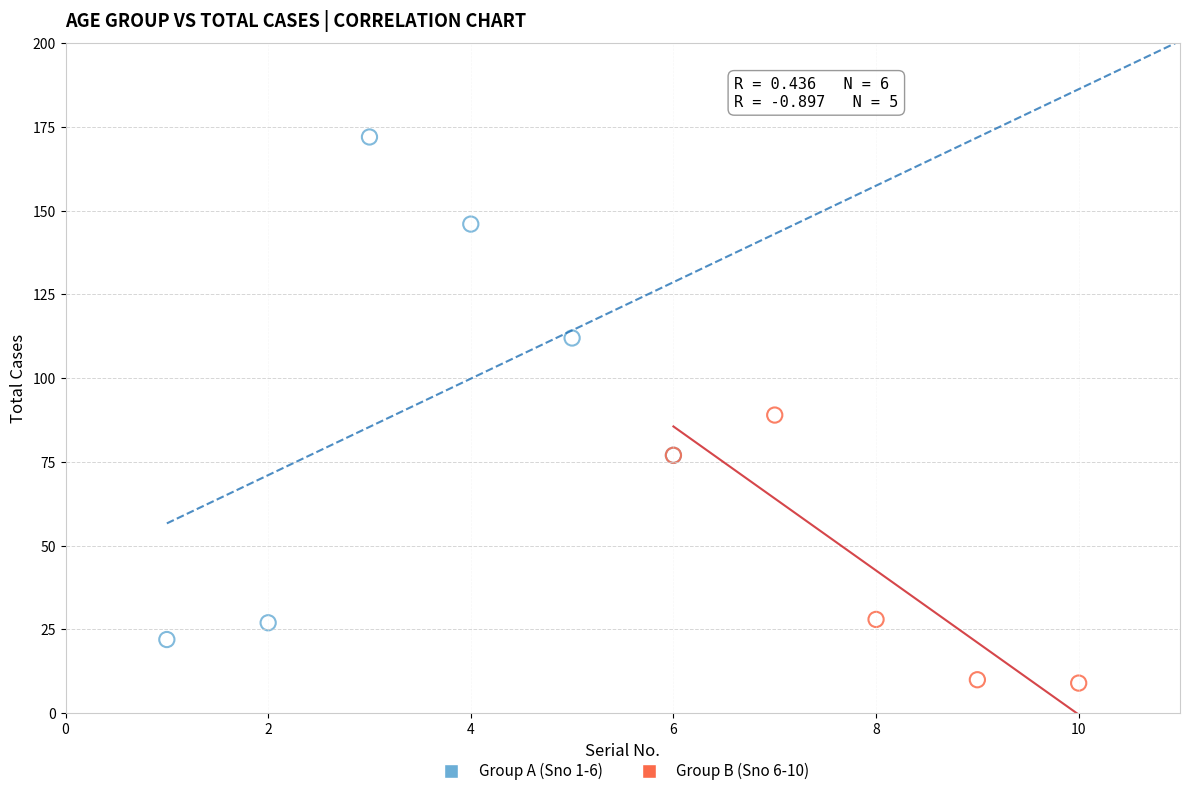

Which series reaches the maximum Y coordinate?

Group A (Sno 1-6)